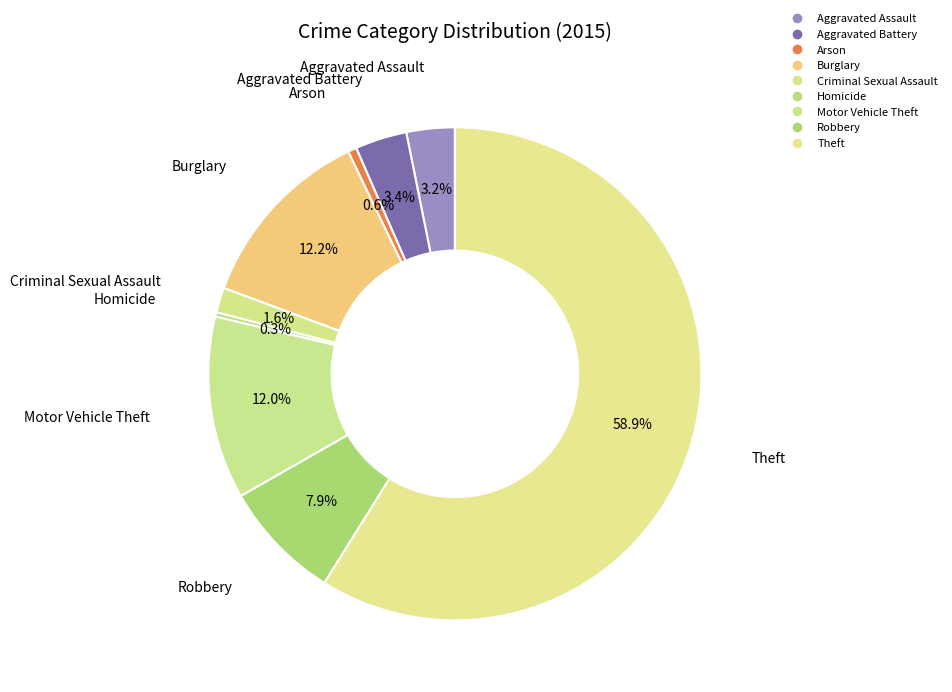

Count the number of slices in the pie.

9